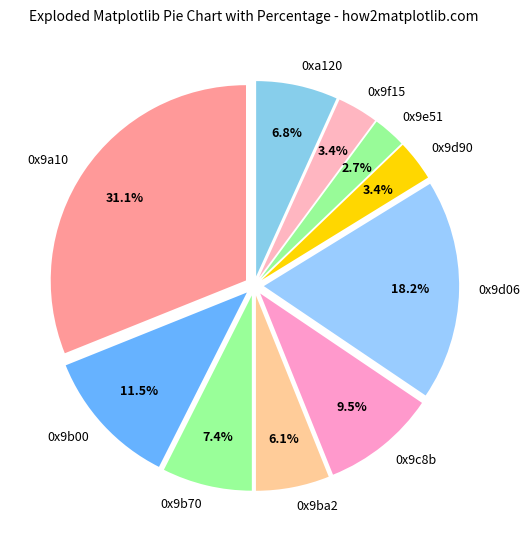

What percentage do 0x9f15 and 0x9e51 together represent?

6.1%